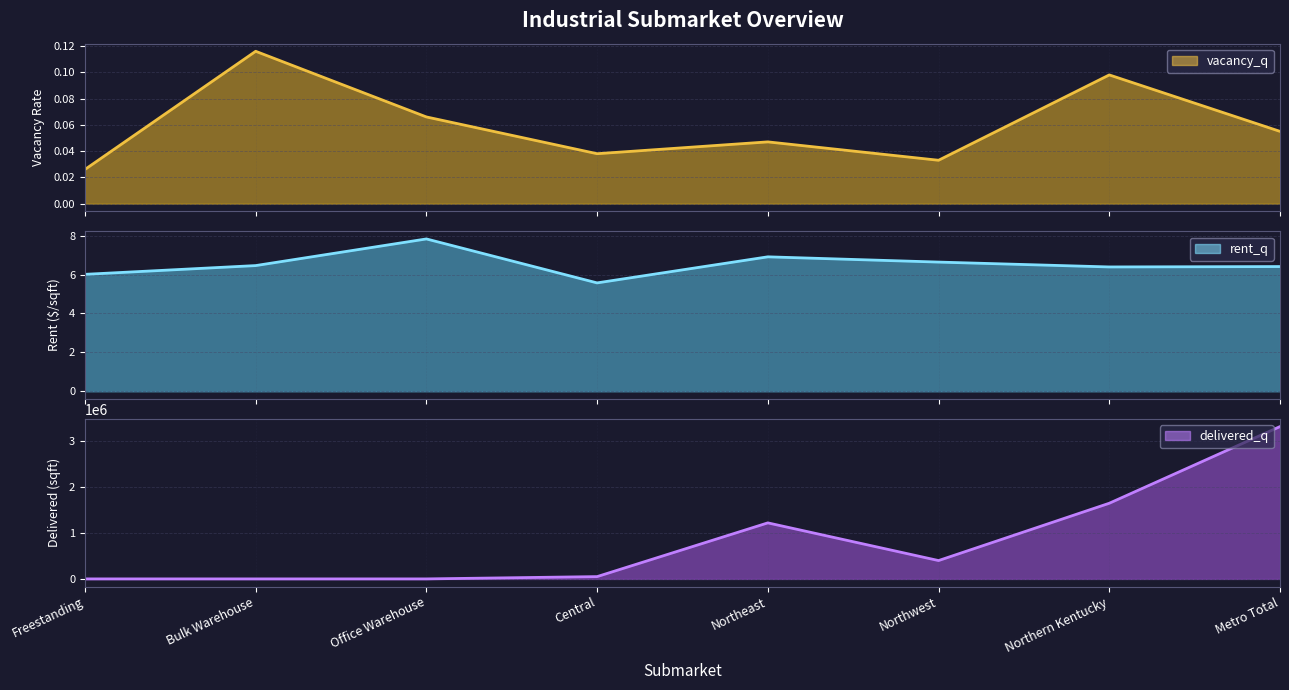

Which series has the largest total across all categories?

delivered_q